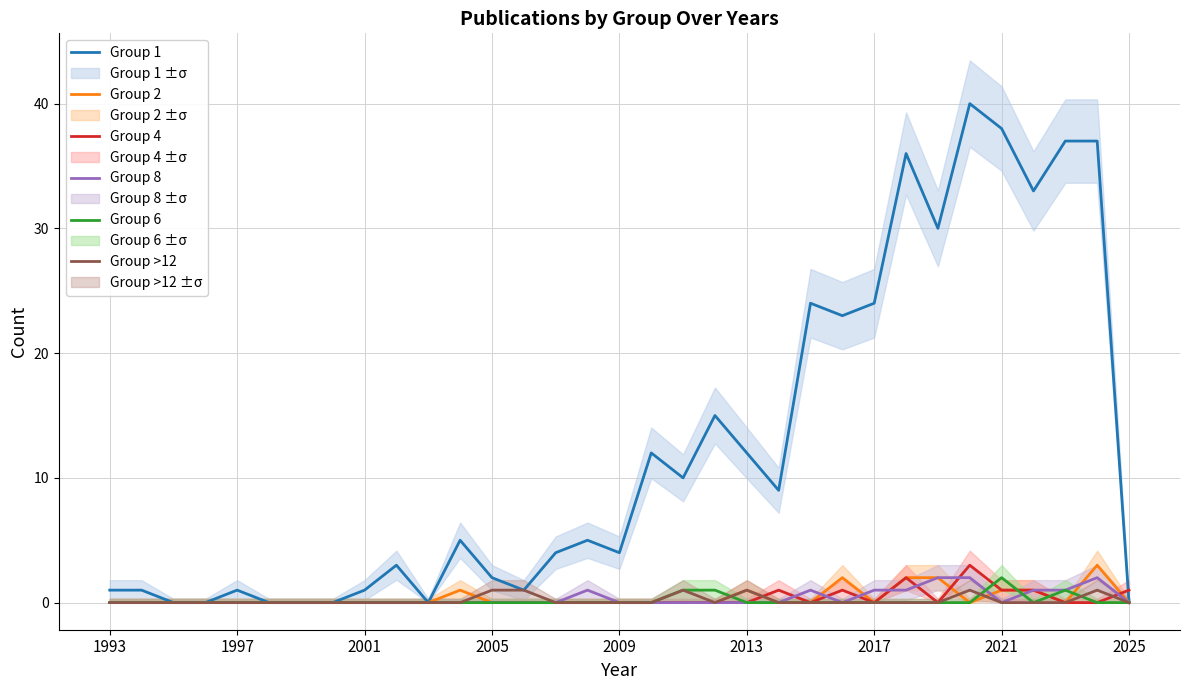

The Group >12 series shows 0 at 2009. True or false?

True